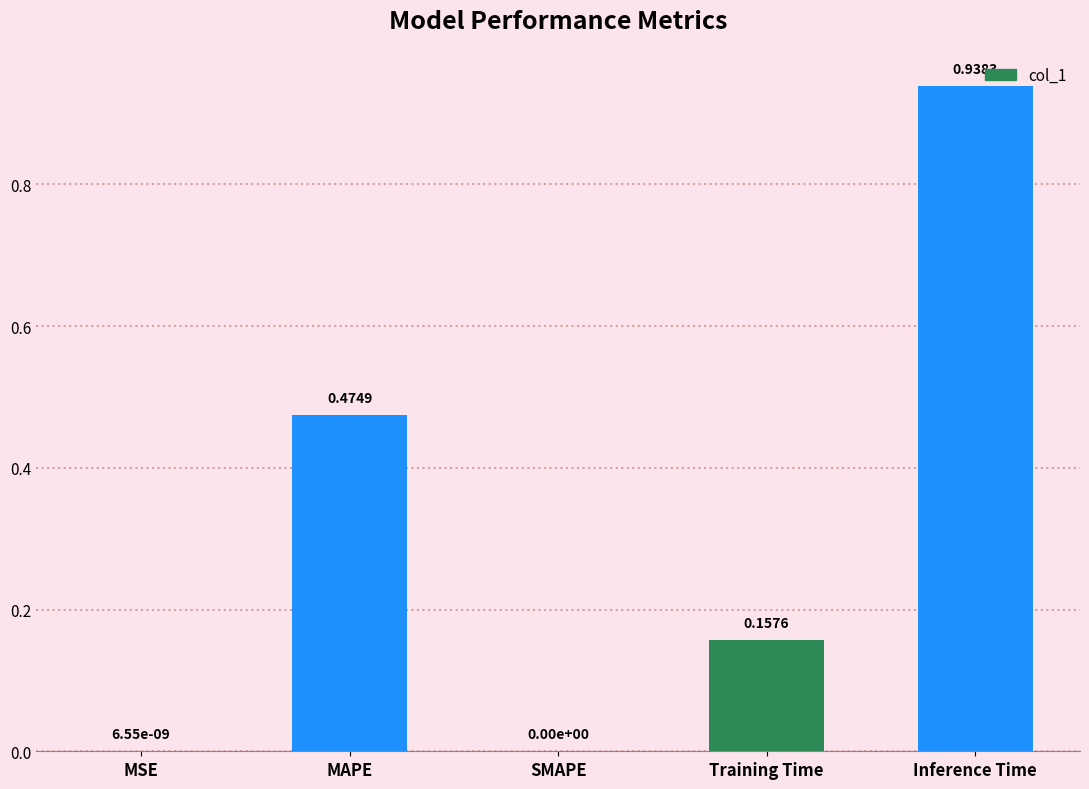

What is the change in value from MSE to Training Time?

+0.2